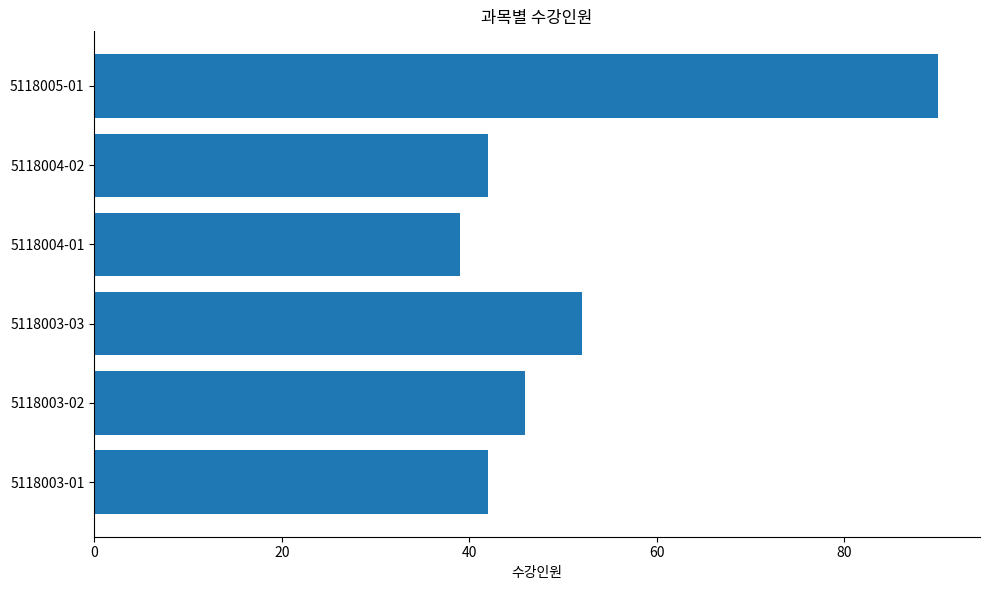

Reading bottom to top, what are all the values shown in this chart?

42	46	52	39	42	90